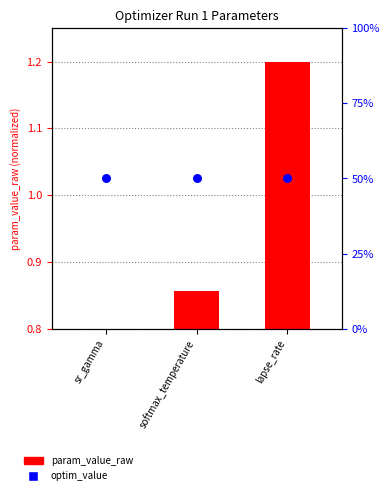

Which series contains the lowest Y value?

param_value_raw